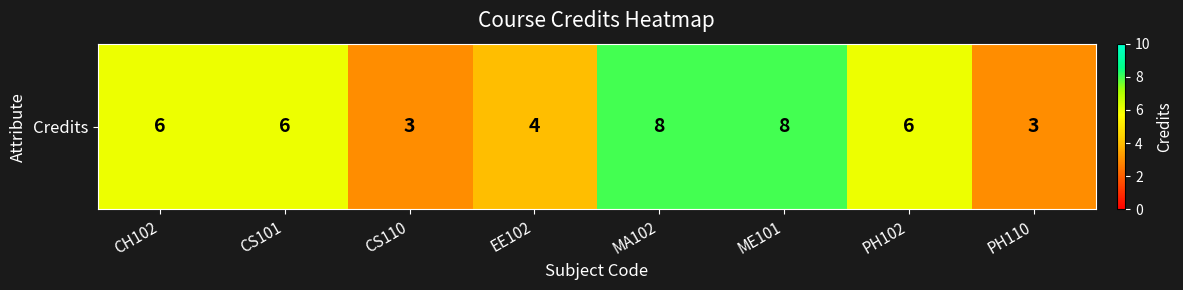

Which label corresponds to the smallest value in the chart?

CS110